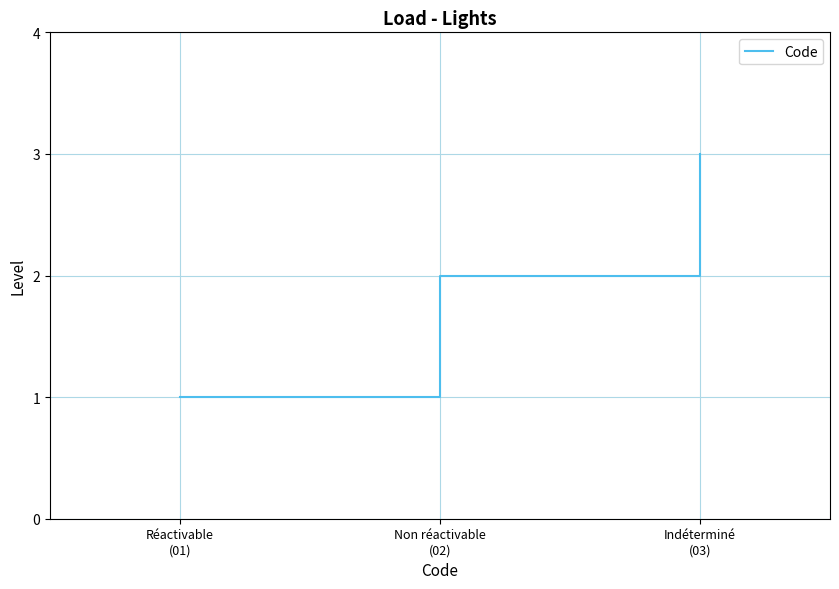

Reading left to right, what are all the values shown in this chart?

Réactivable
(01)=1	Non réactivable
(02)=2	Indéterminé
(03)=3